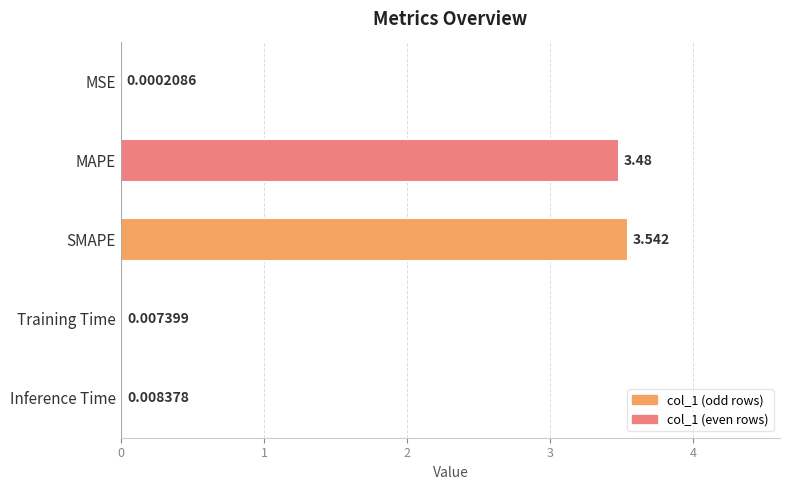

Which has a higher value, SMAPE or Training Time?

SMAPE